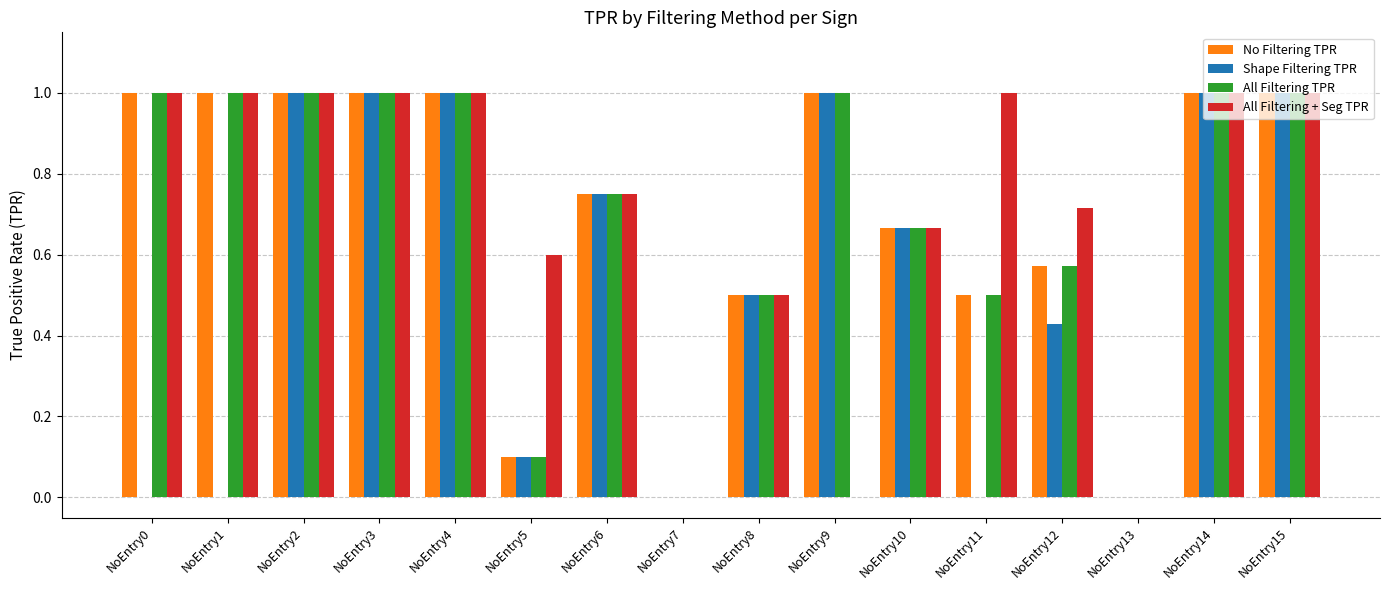

What is the sum of all All Filtering + Seg TPR values?

11.2